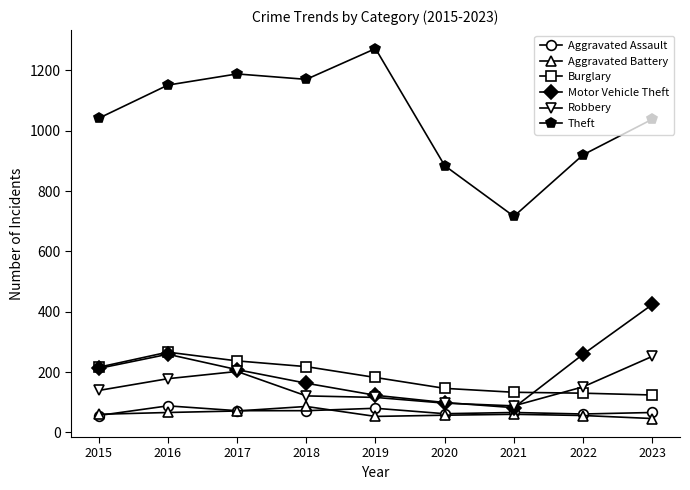

How many series are shown in this chart?

6